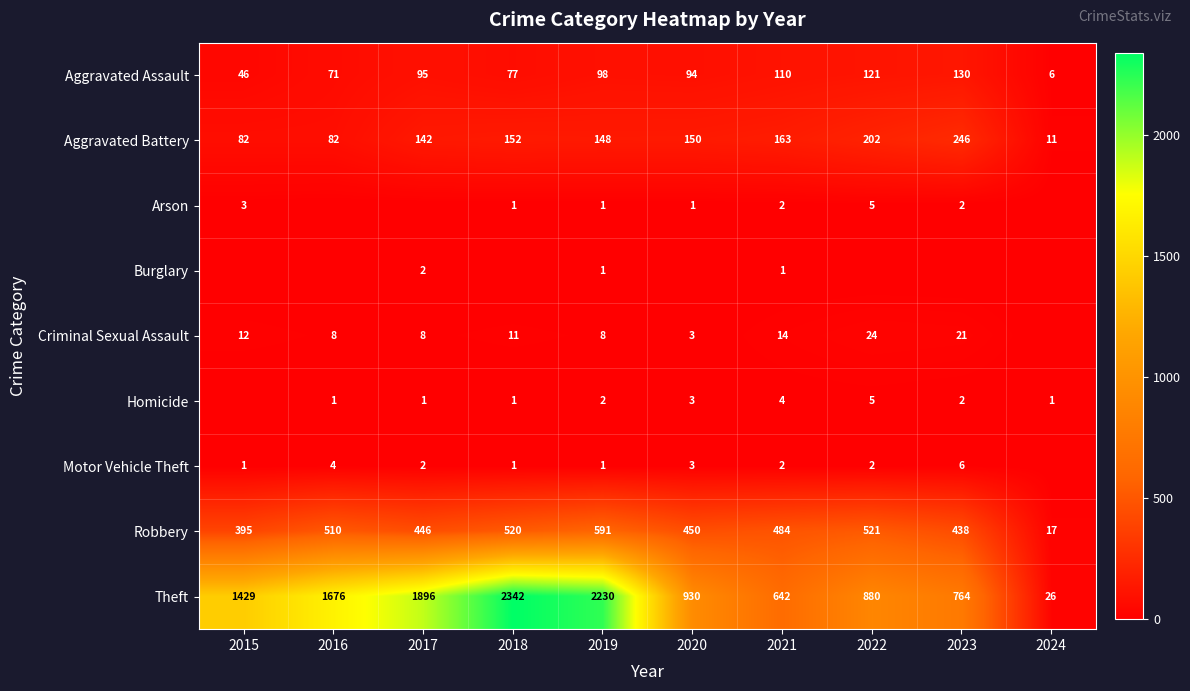

Which series has the widest spread of values?

Theft